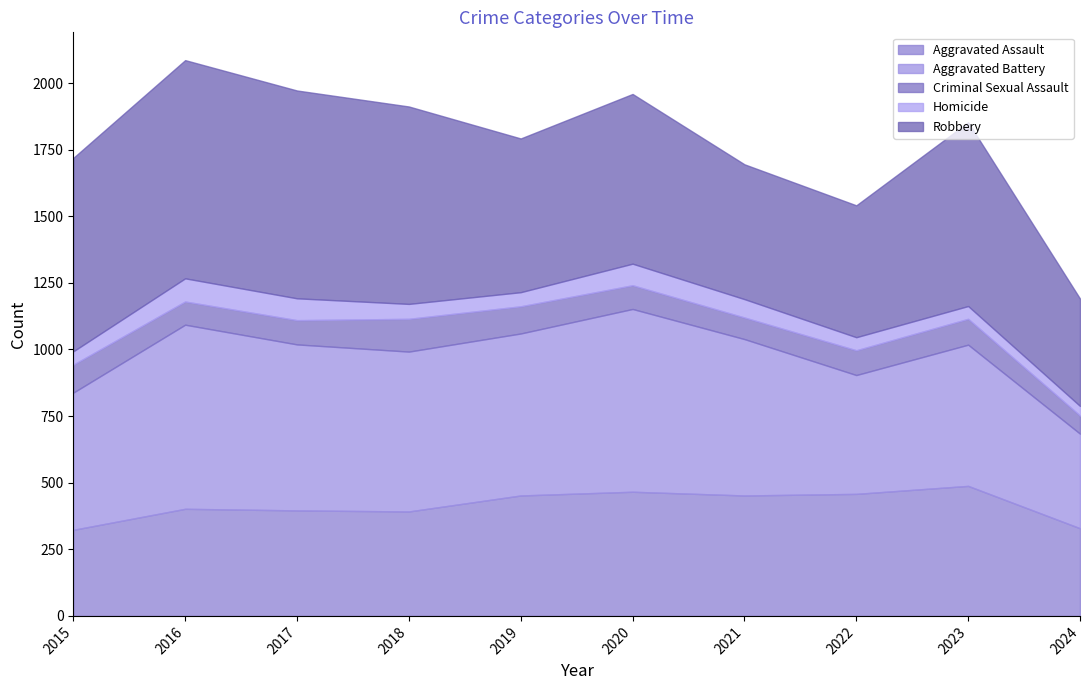

At which category is the sum across all series the highest?

2016